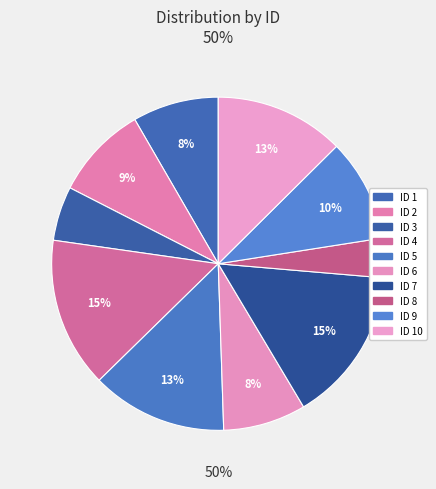

How many slices are in this pie chart?

10